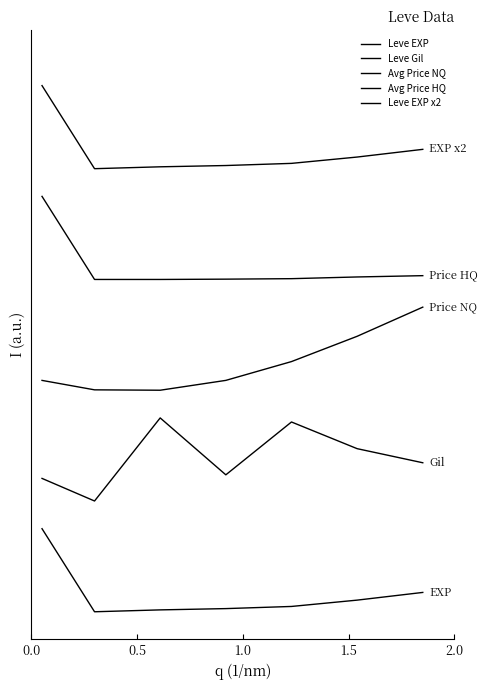

What is the difference between the maximum and minimum values in the Avg Price HQ series?

0.1